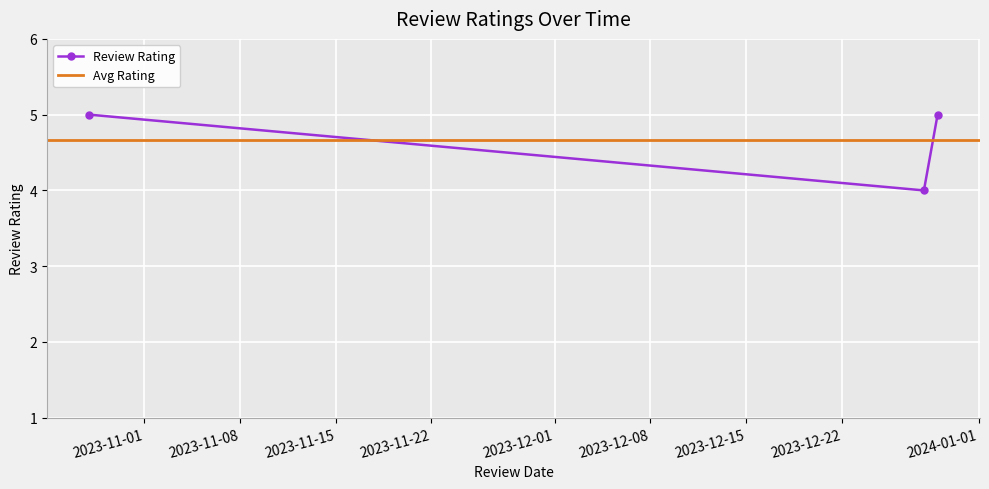

What is the maximum value for Review Rating?

5